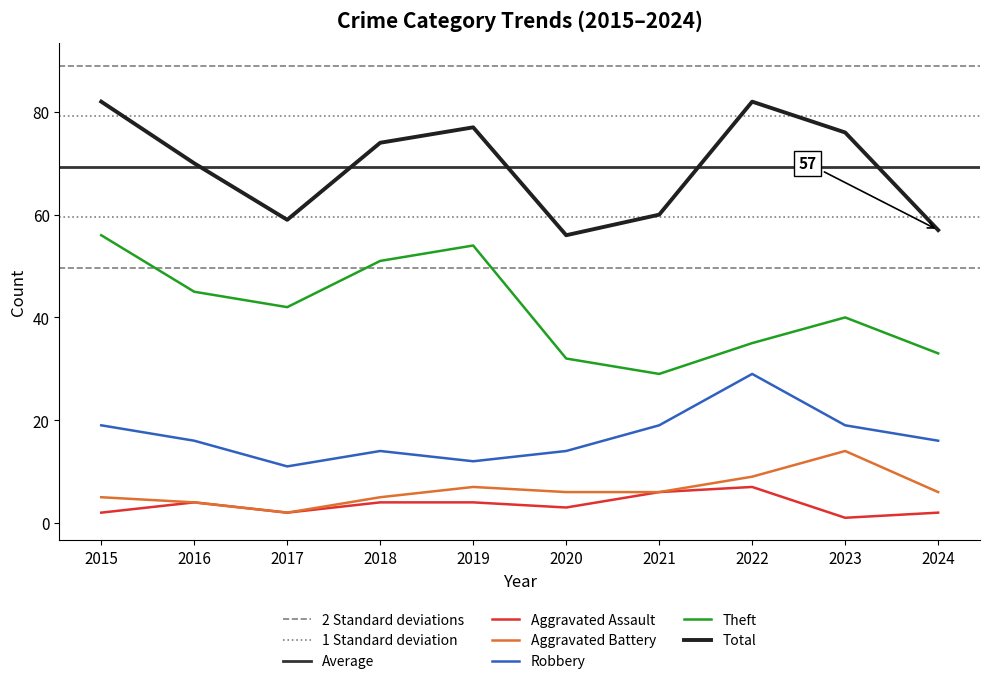

What is the sum of the Total values at 2024 and 2021?

117